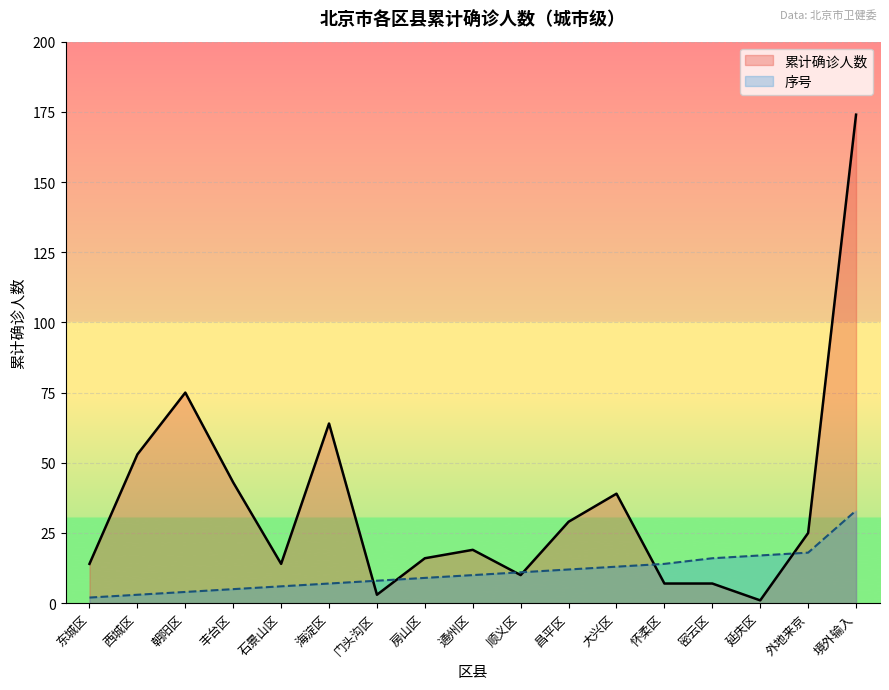

True or false: 序号 has more than 2 points higher than both neighbors.

False